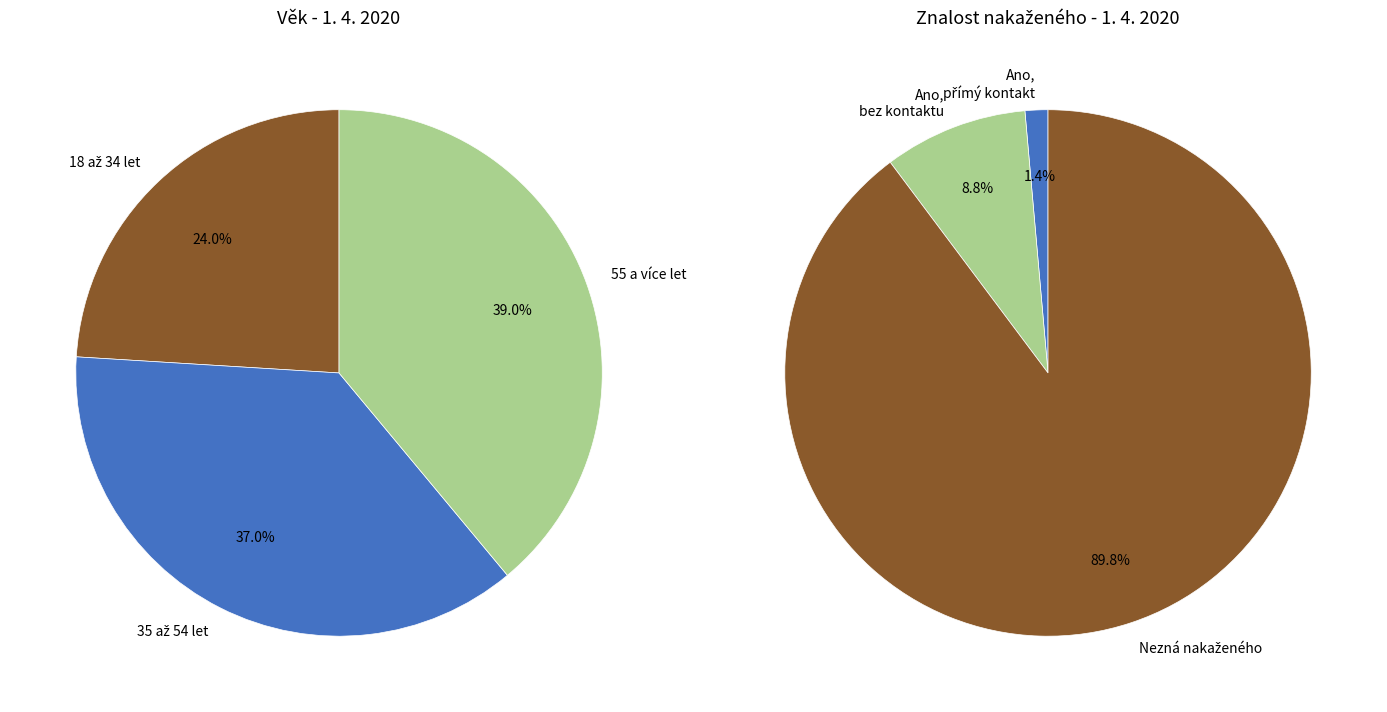

Rank the categories by values_left value from highest to lowest.

2, 1, 0